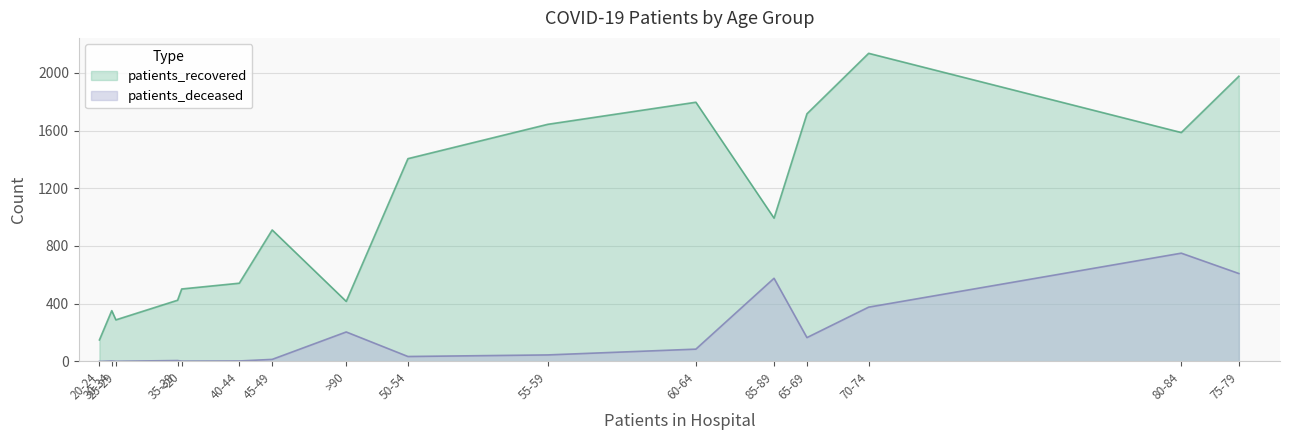

How many values in the patients_recovered series exceed 993?

7